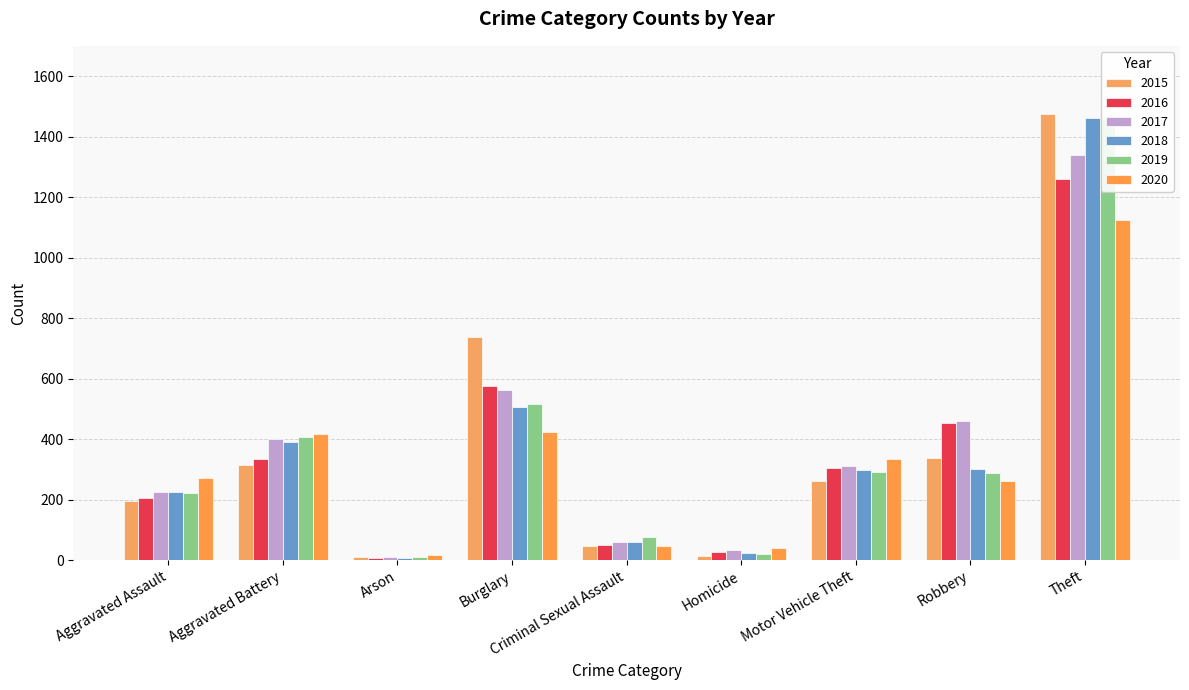

Between Homicide and Theft, which series saw the biggest shift?

2015